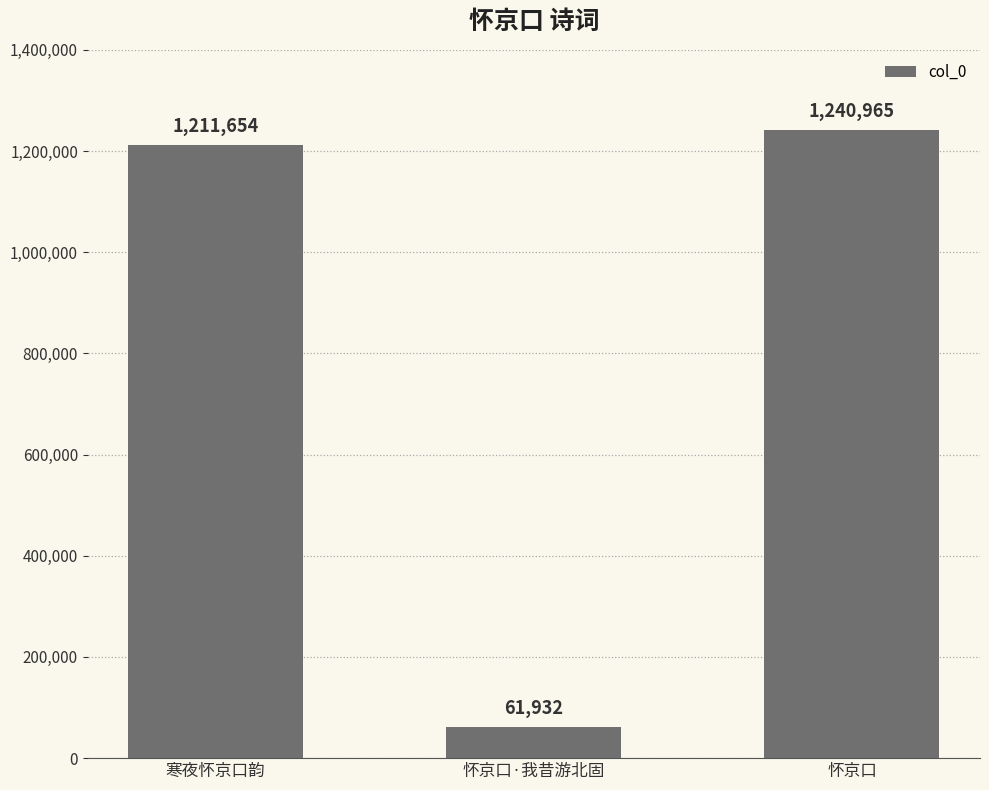

Reading right to left, what are all the values shown in this chart?

1240965	61932	1211654